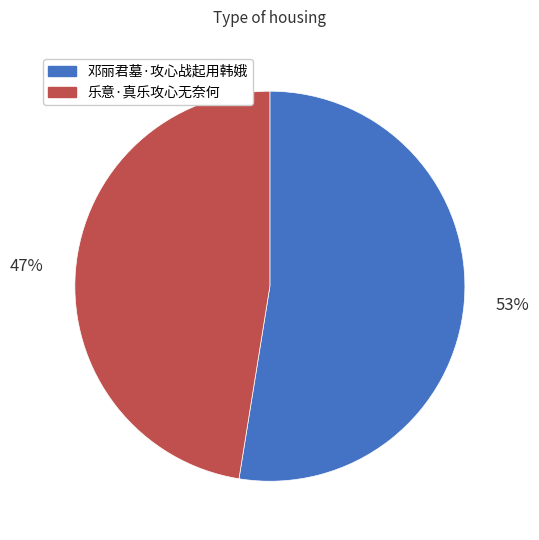

Count the number of slices in the pie.

2